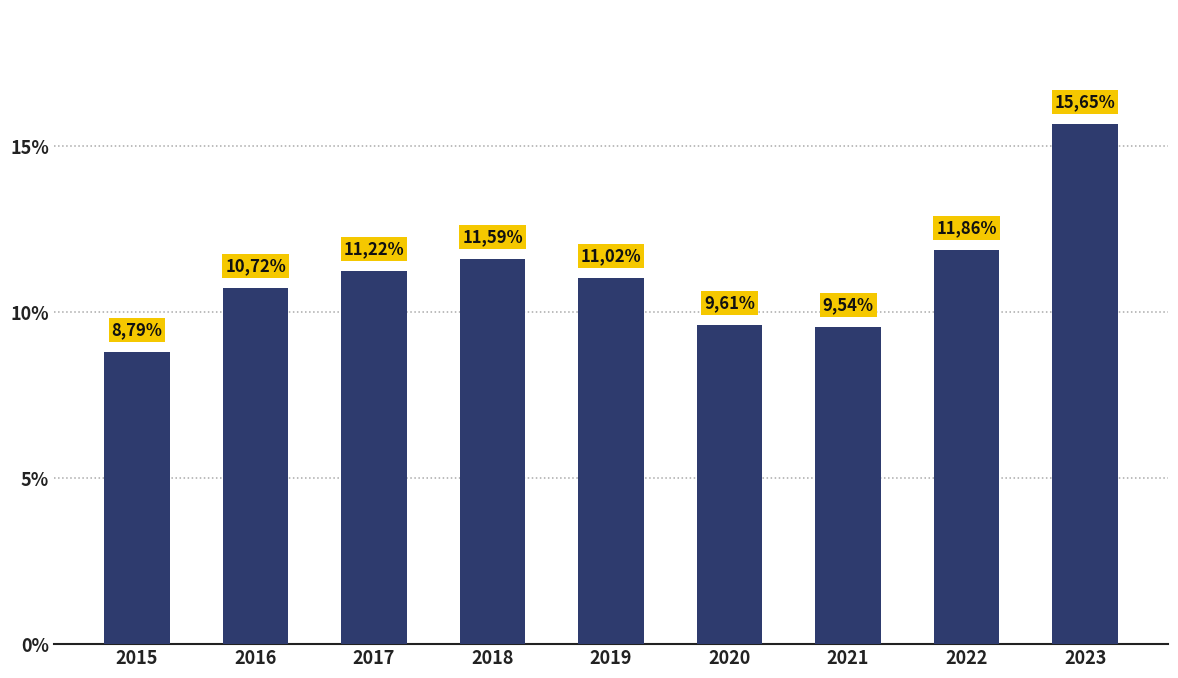

What is the difference between the maximum and second lowest values?

6.1